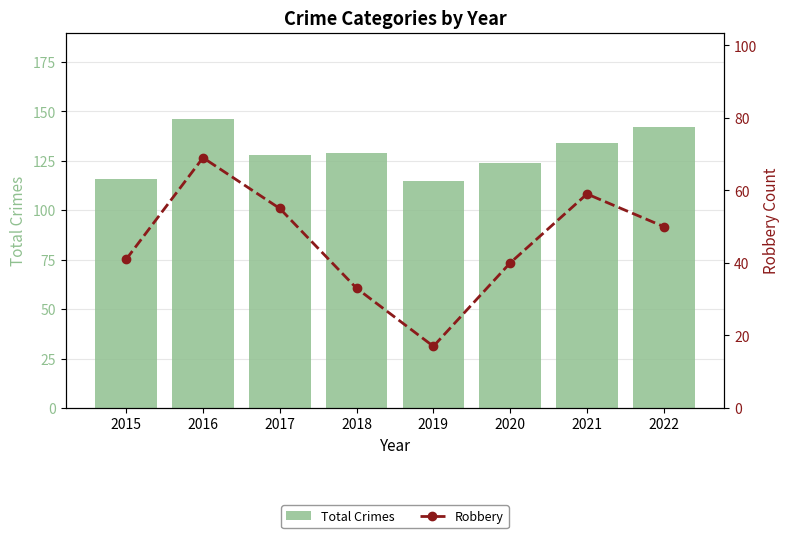

How many groups of bars are there?

8